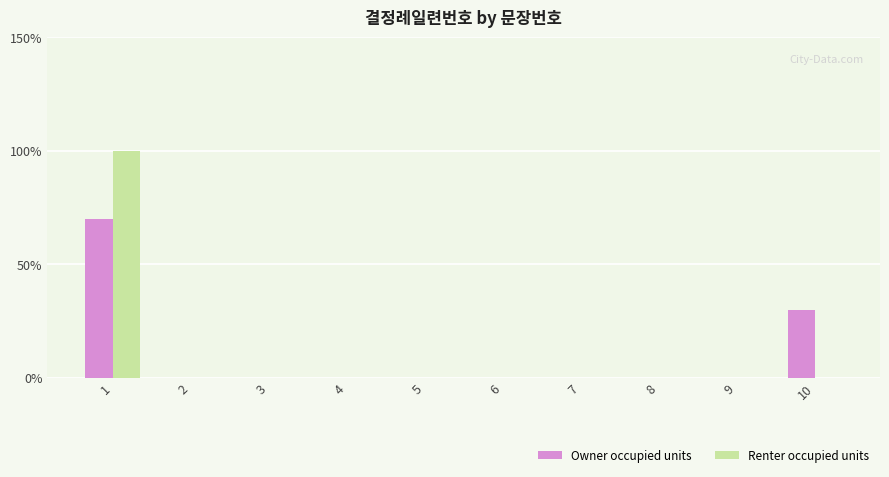

At which category is the sum across all series the highest?

1